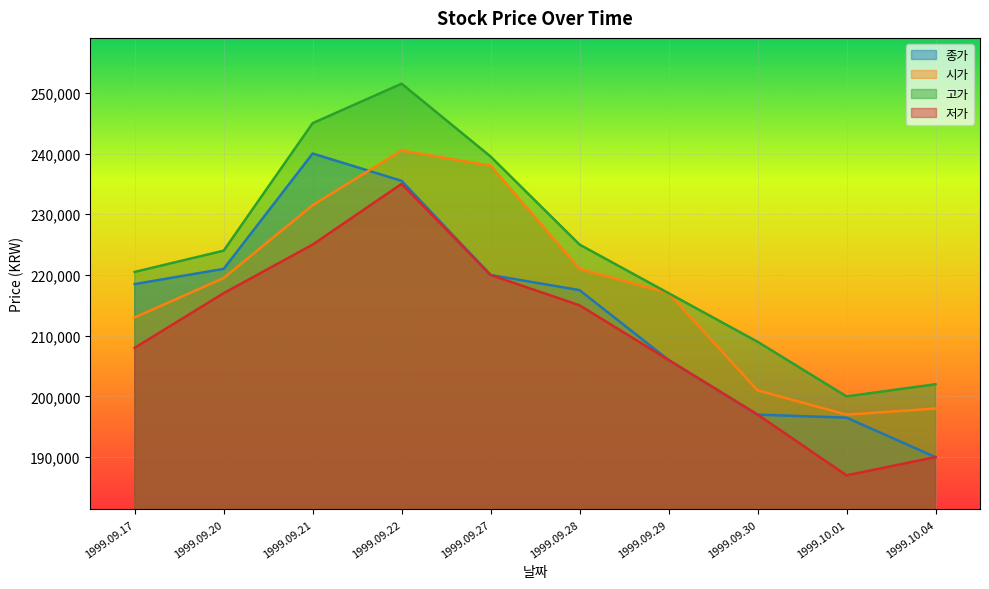

What is the spread (max minus min) of values at 1999.10.04?

12000